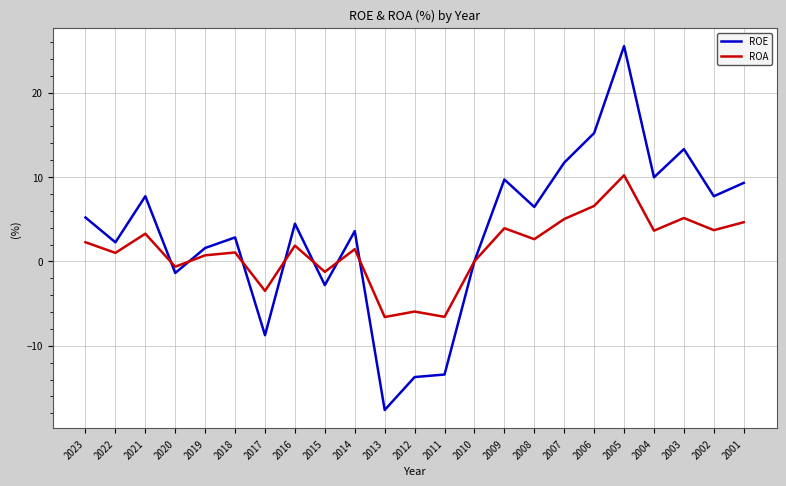

What is the minimum value shown in the chart?

-17.6